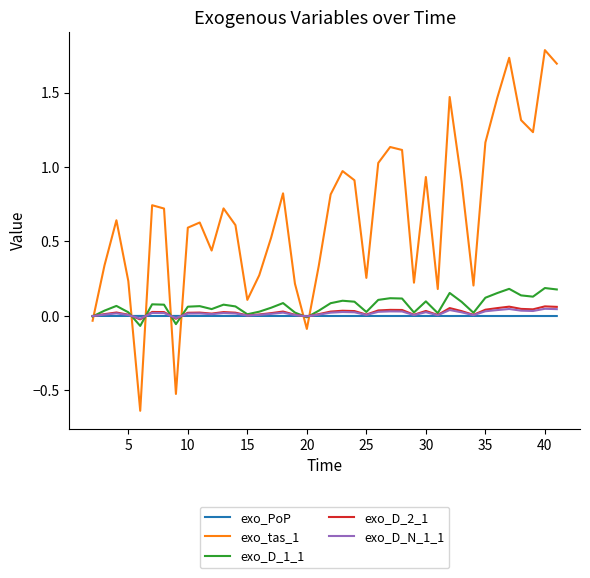

Which series has the largest total across all categories?

exo_tas_1